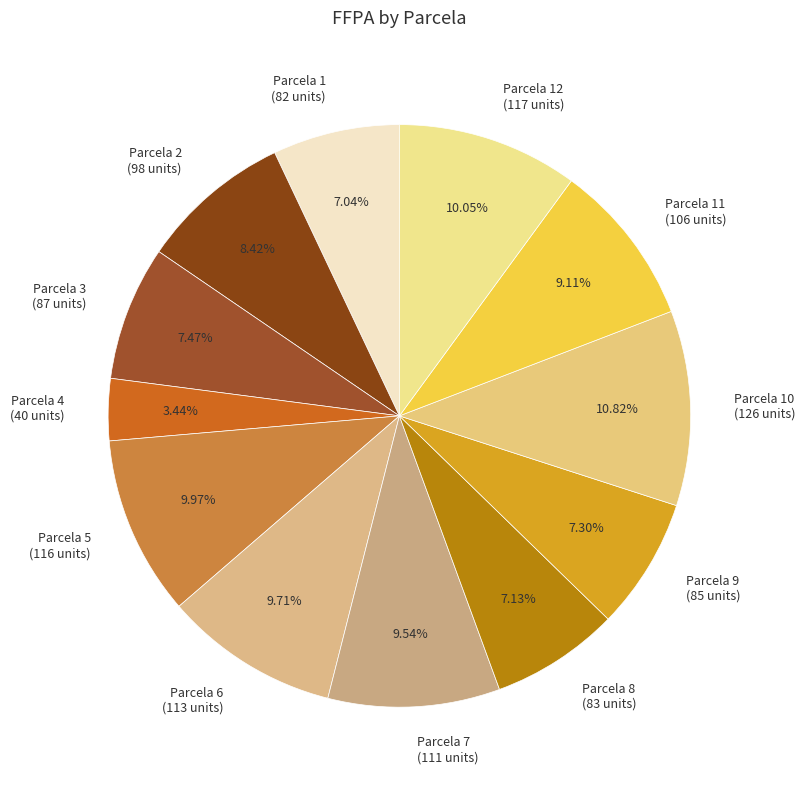

Combined, do Parcela 6 and Parcela 10 account for over 50%?

No